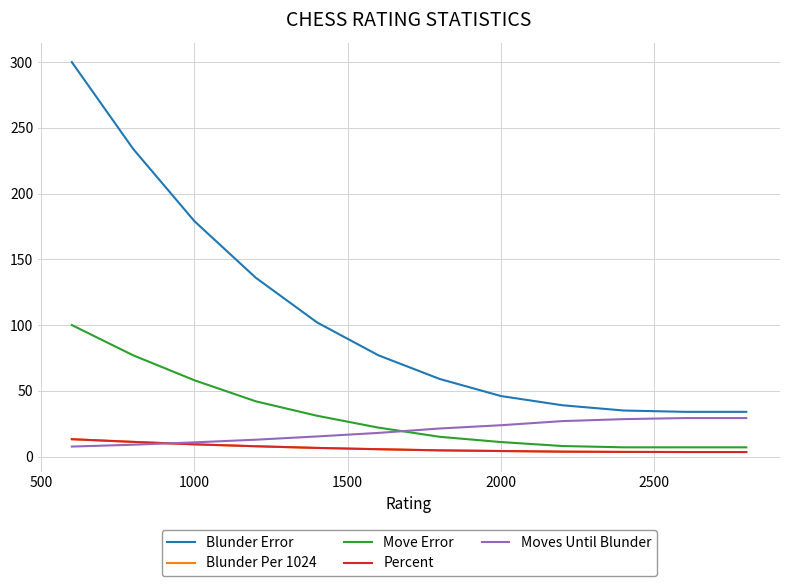

Does the chart display data point markers on the line(s)?

No